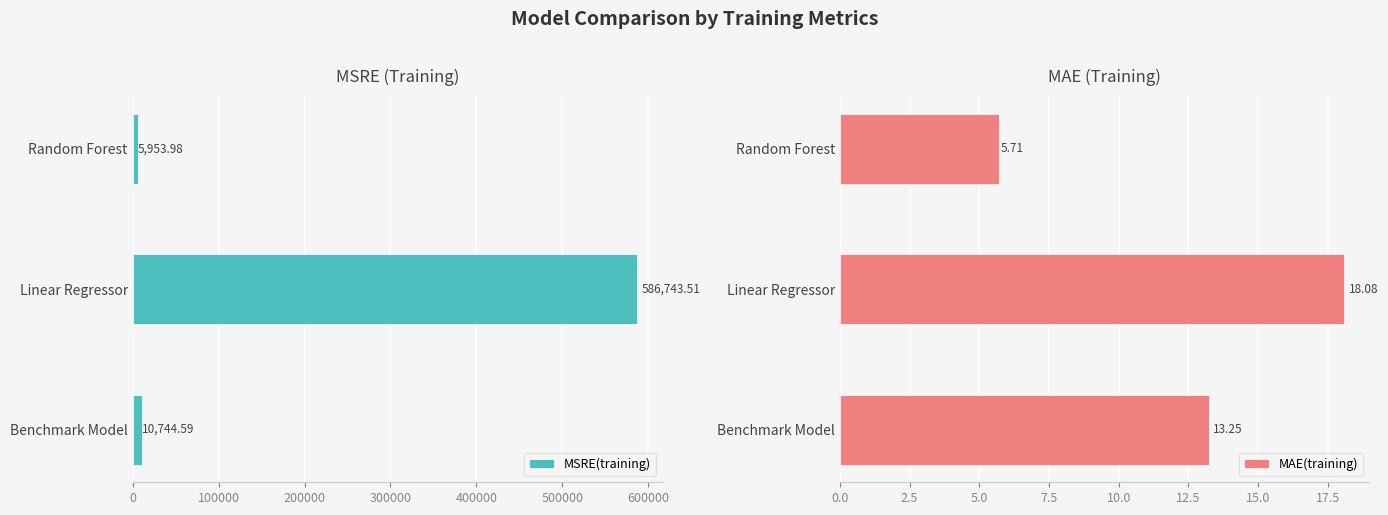

At which label does MSRE(training) reach its minimum?

Random Forest